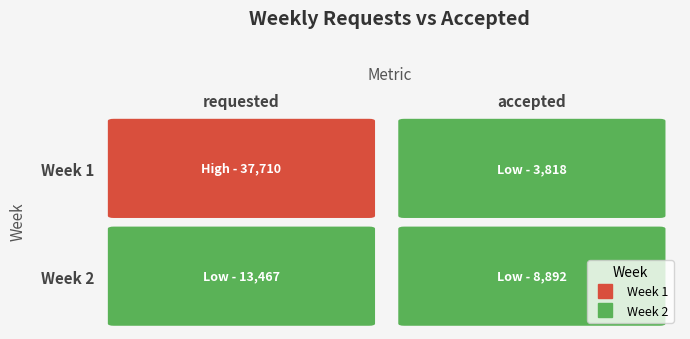

How many values in the Week 1 series are below 37710?

1